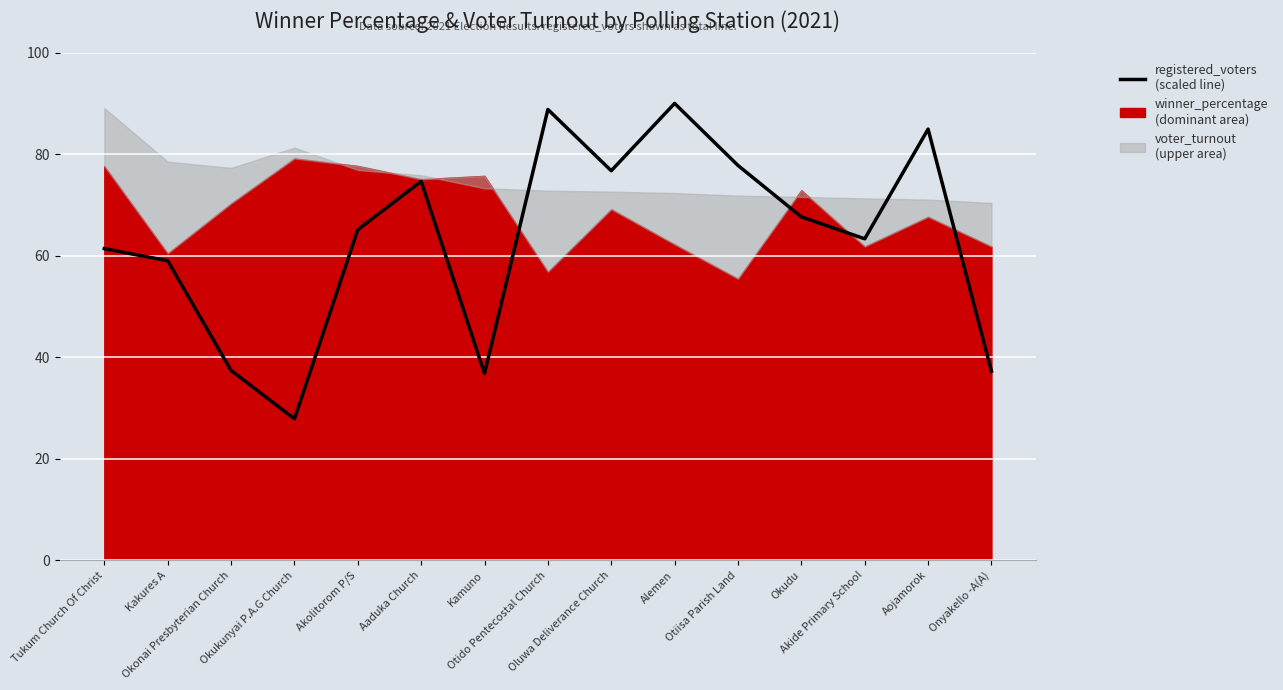

What is the sum of the values at Akide Primary School and Akolitorom P/S?

128.4